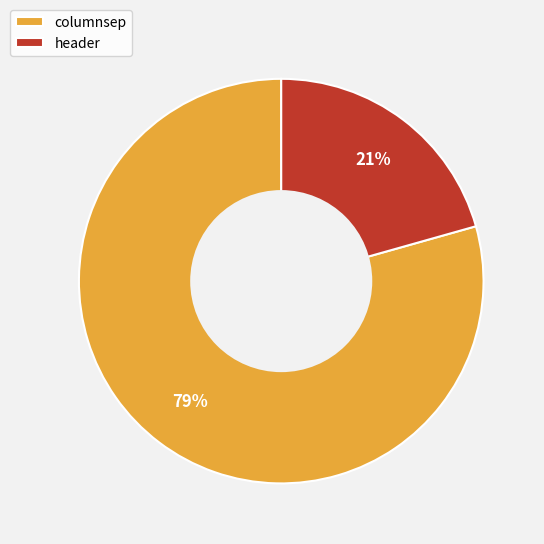

Does header account for over 50% of the chart?

No